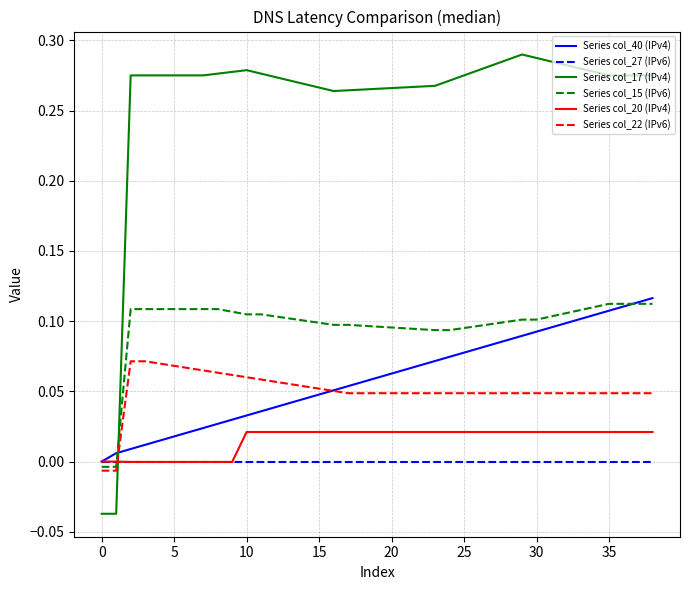

Is this an area chart (filled region under the line)?

No